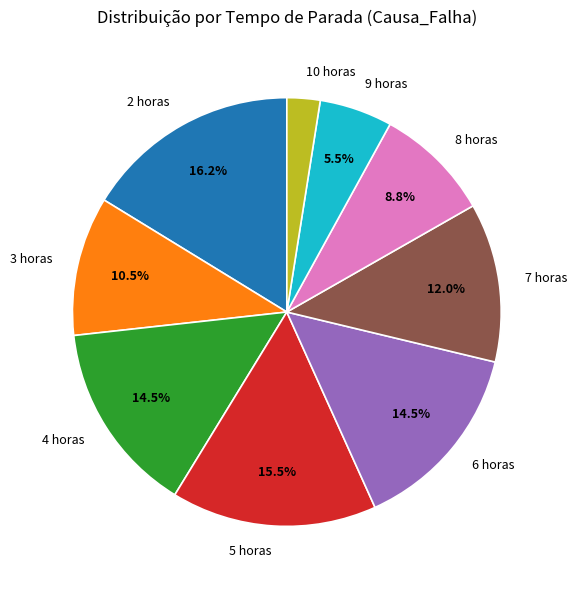

Which category has the biggest portion of the pie?

2 horas